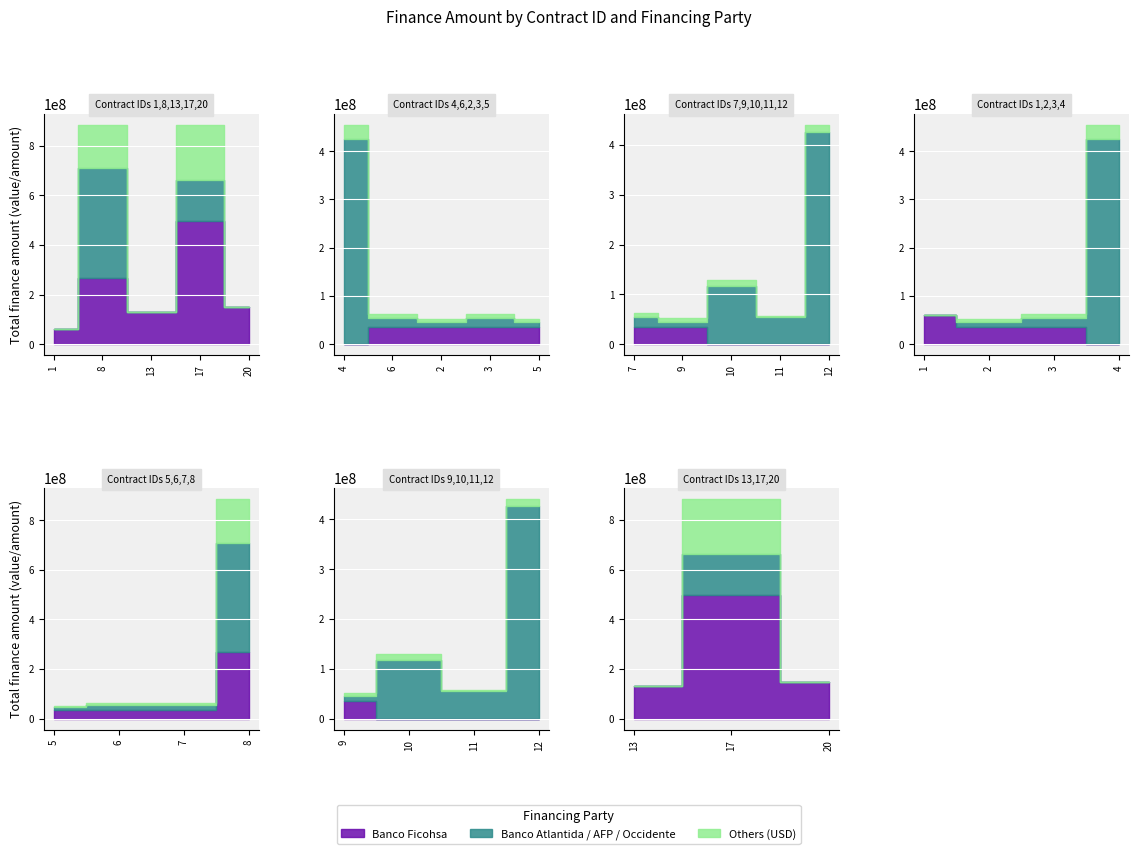

Between 11 and 4, which is larger?

11